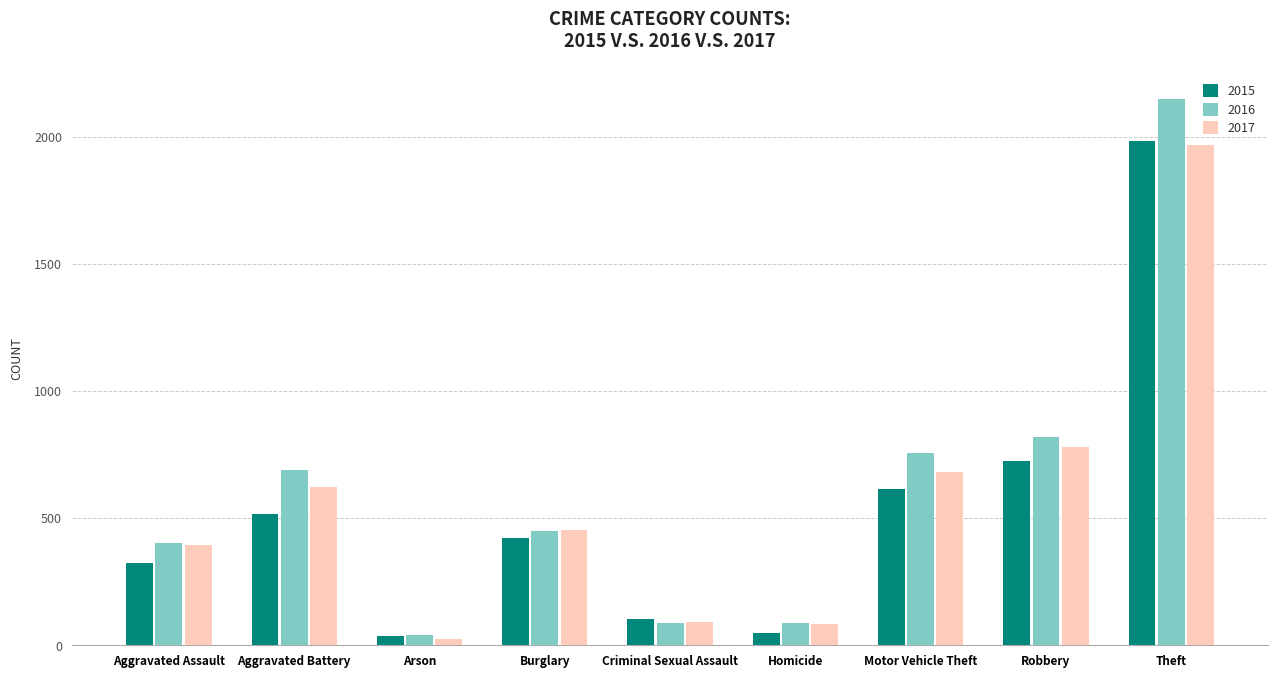

What are all the series names shown in the legend?

2015, 2016, 2017